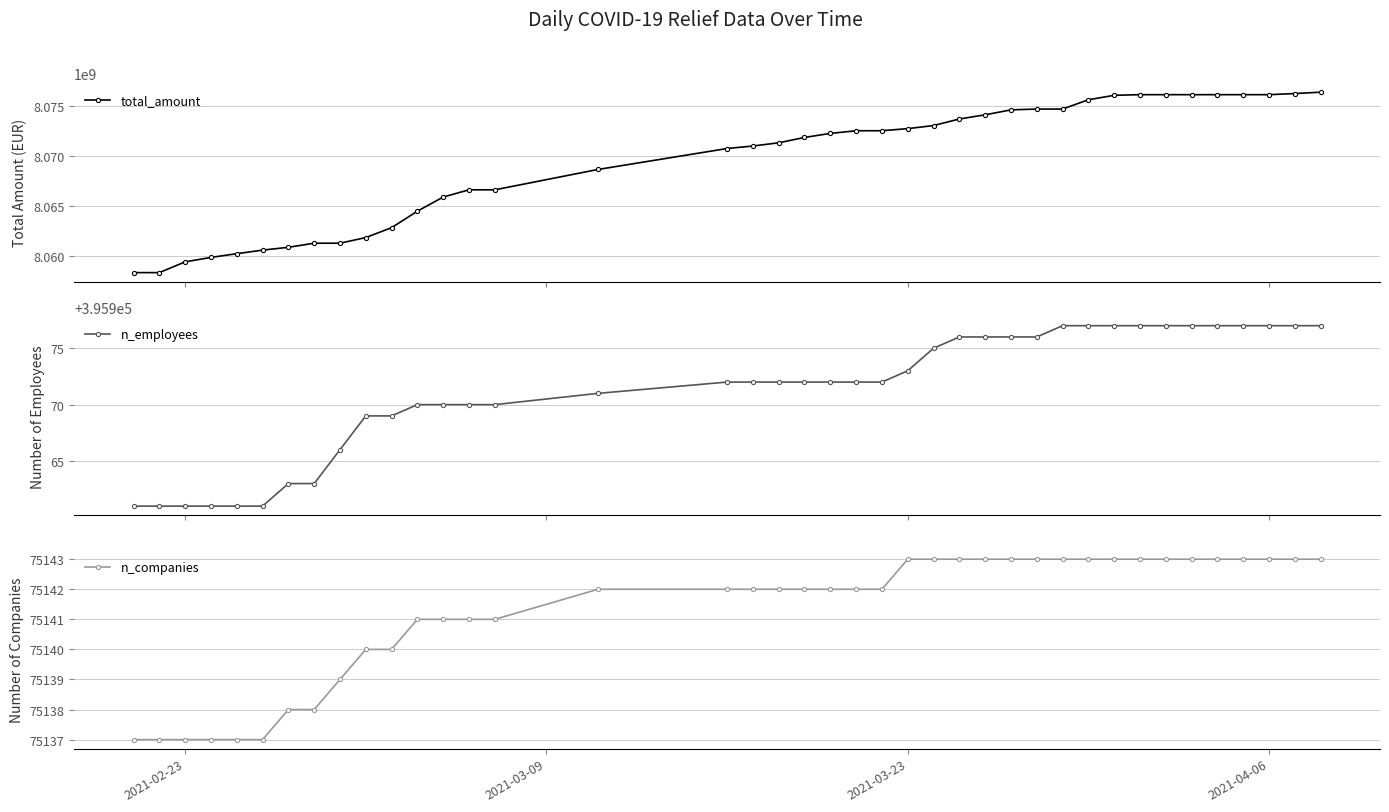

What is the value of the total_amount point at the 9th from the left?

8061296806